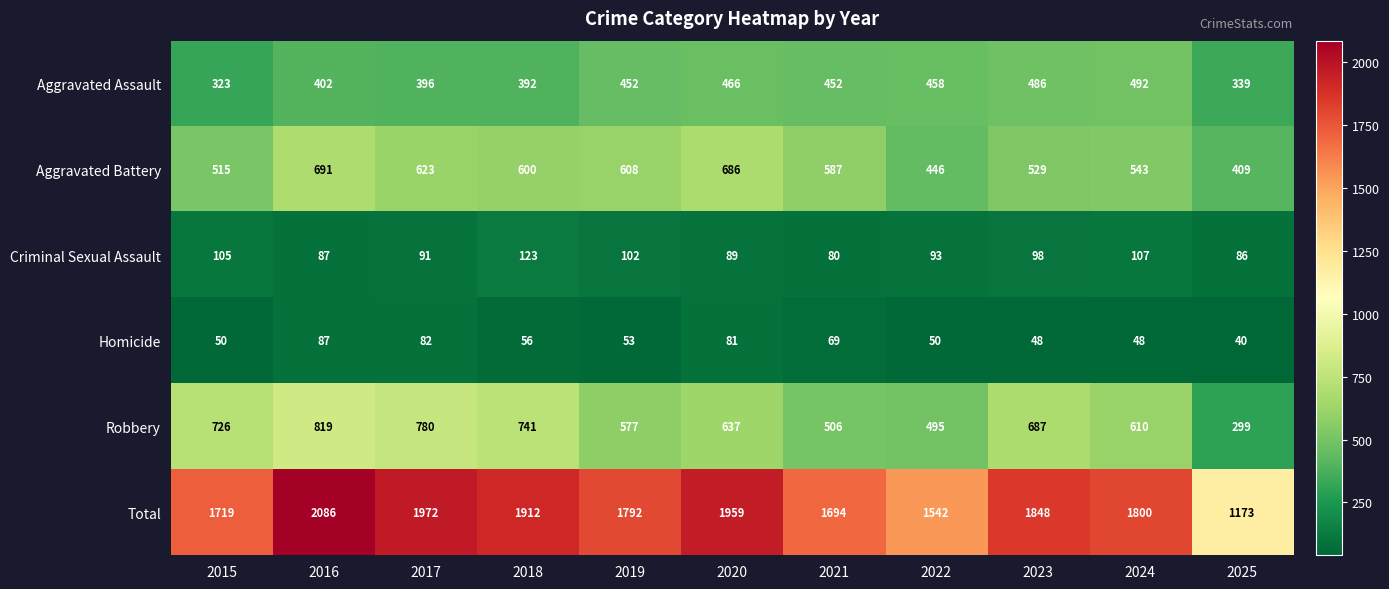

At which category does the chart reach its peak across all series?

2016